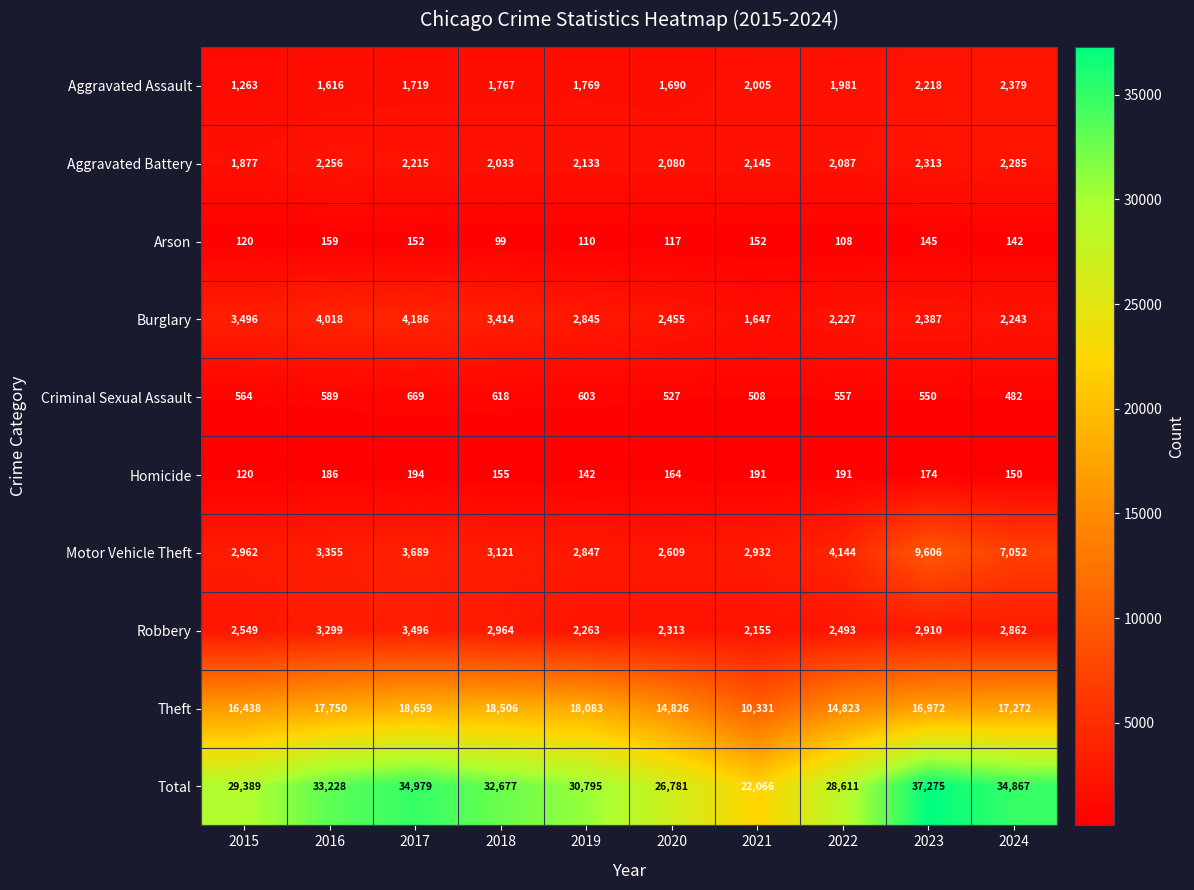

Is it true that Homicide equals 93 at 2019?

False